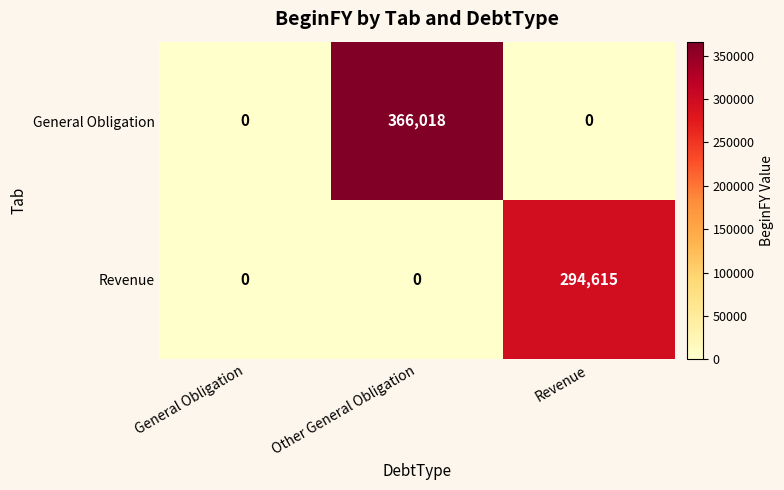

List the series in order of their overall mean, lowest first.

Revenue, General Obligation